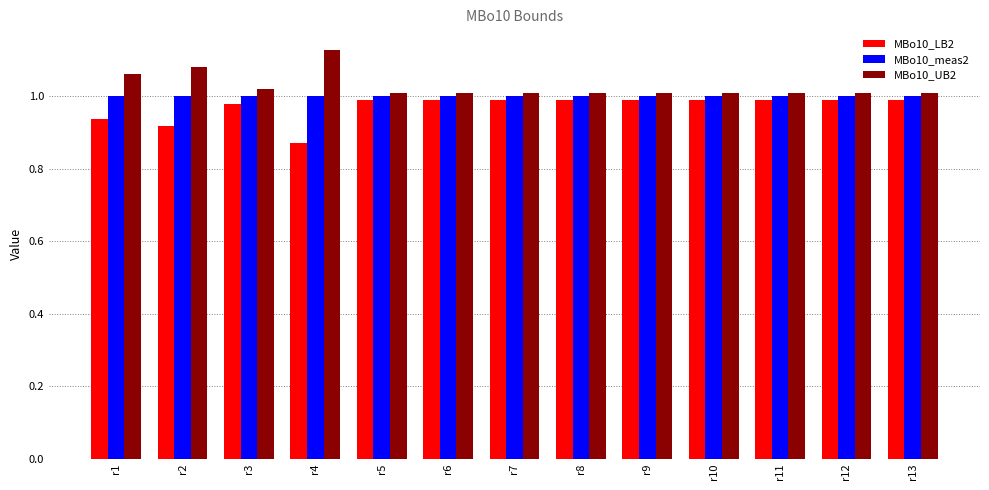

How many bars are there in total?

39